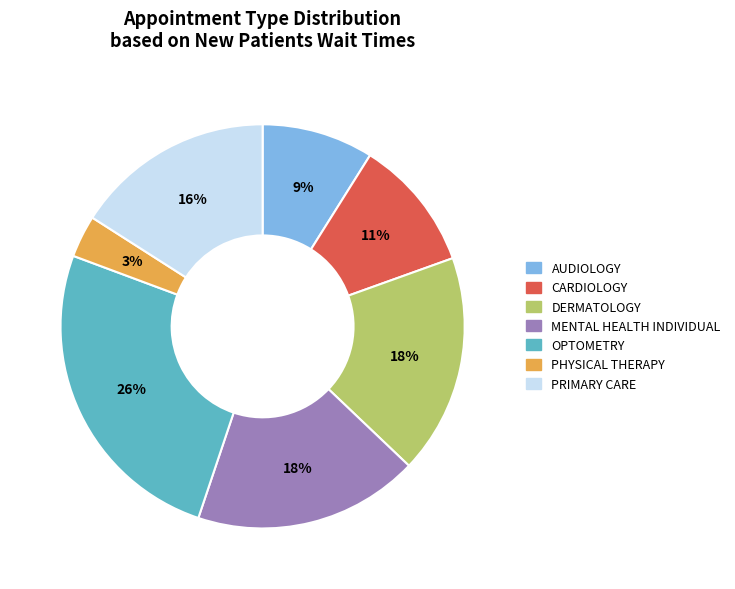

Is the sum of PRIMARY CARE and PHYSICAL THERAPY greater than half?

No